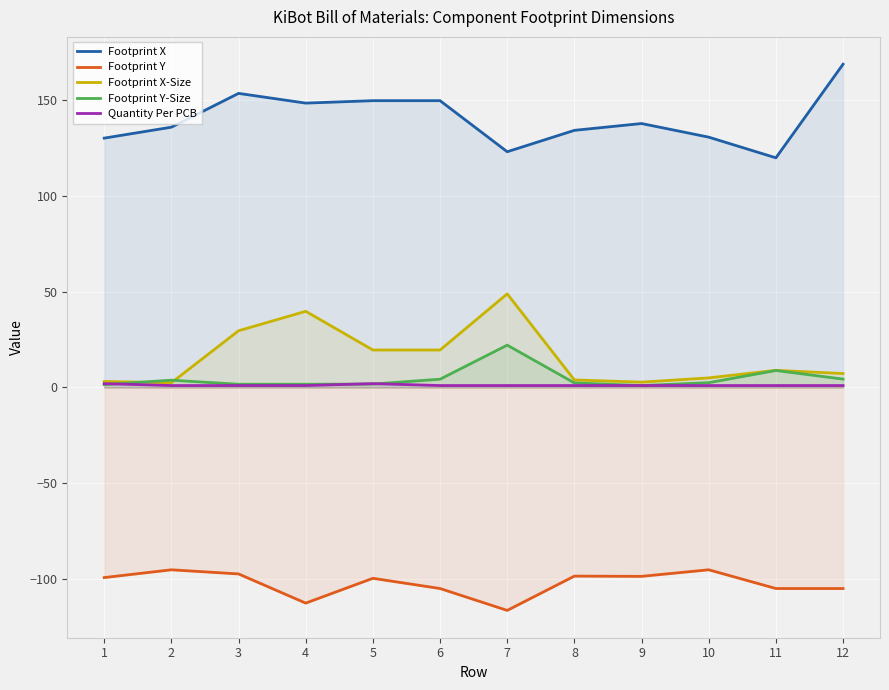

Reading left to right, list all the values displayed in this chart.

Footprint X: 1=130.2	2=135.9	3=153.6	4=148.5	5=149.8	6=149.8	7=123.1	8=134.3	9=137.8	10=130.7	11=119.9	12=168.8
Footprint Y: 1=-99.3	2=-95.2	3=-97.4	4=-112.6	5=-99.7	6=-105.0	7=-116.4	8=-98.5	9=-98.7	10=-95.2	11=-105.0	12=-105.0
Footprint X-Size: 1=3.1	2=2.5	3=29.6	4=39.8	5=19.6	6=19.6	7=48.9	8=3.9	9=2.8	10=5.0	11=8.9	12=7.3
Footprint Y-Size: 1=1.5	2=3.8	3=1.7	4=1.7	5=1.8	6=4.3	7=22.1	8=2.4	9=1.0	10=2.5	11=8.8	12=4.4
Quantity Per PCB: 1=2.0	2=1.0	3=1.0	4=1.0	5=2.0	6=1.0	7=1.0	8=1.0	9=1.0	10=1.0	11=1.0	12=1.0